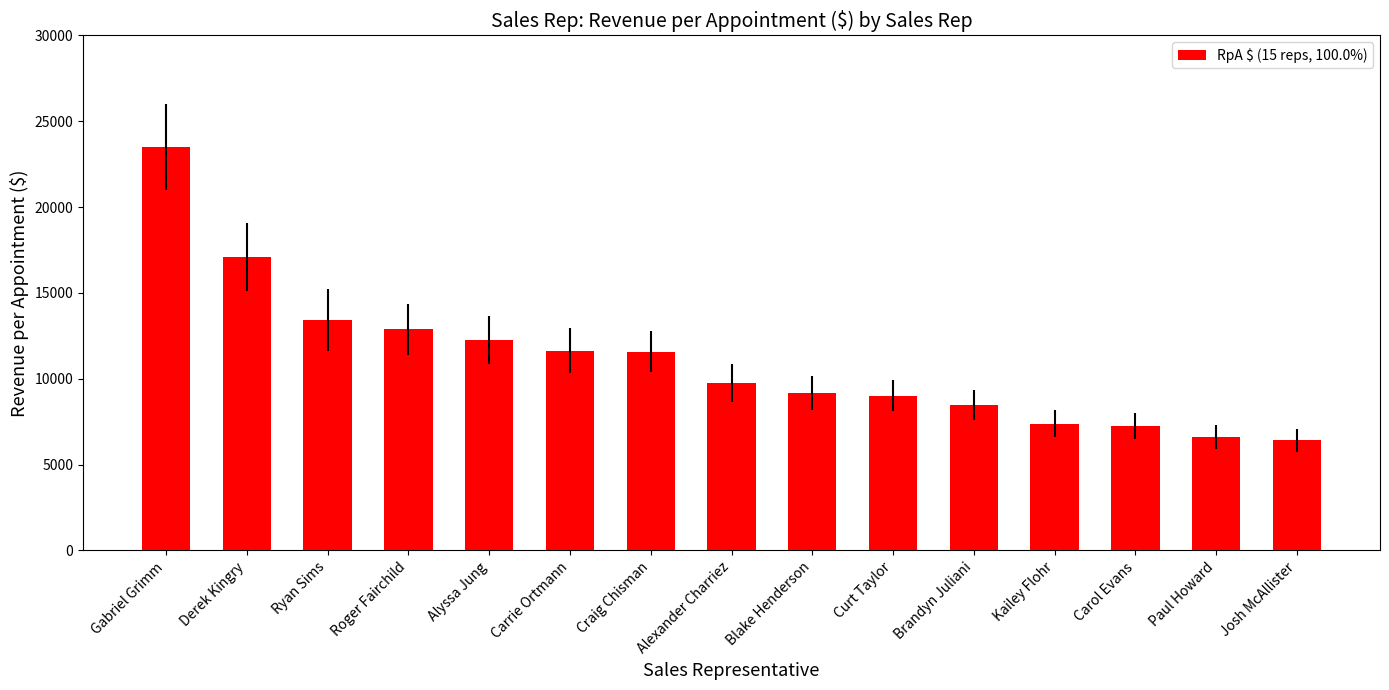

What is the maximum value shown in the chart?

23491.4